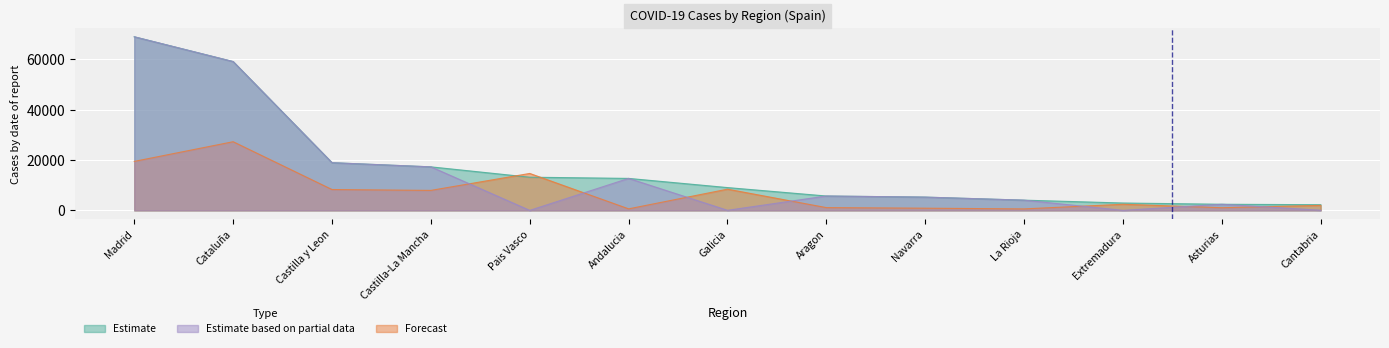

What is the value of the Casos activos point at the 7th from the left?

8409